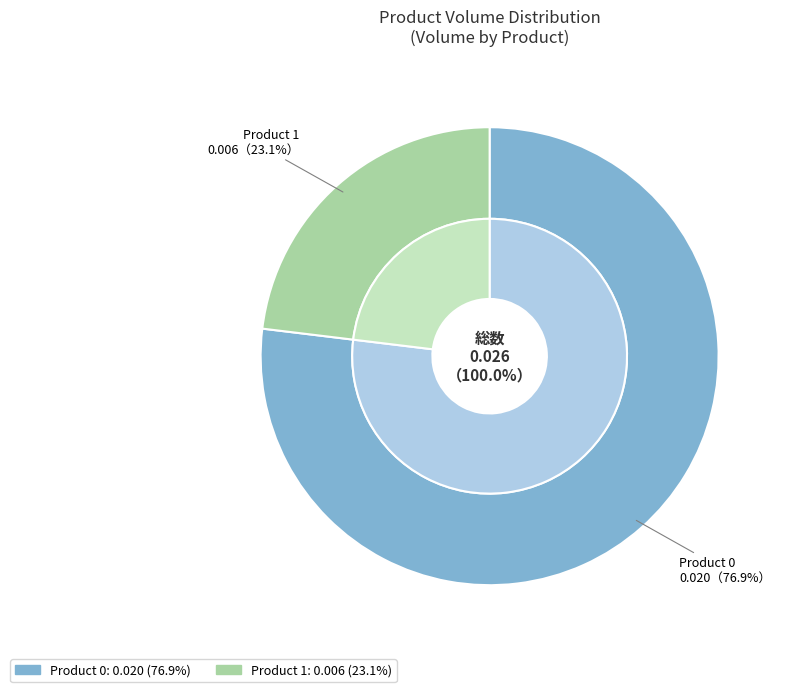

To the nearest percent, what portion does Product 0 represent?

77%